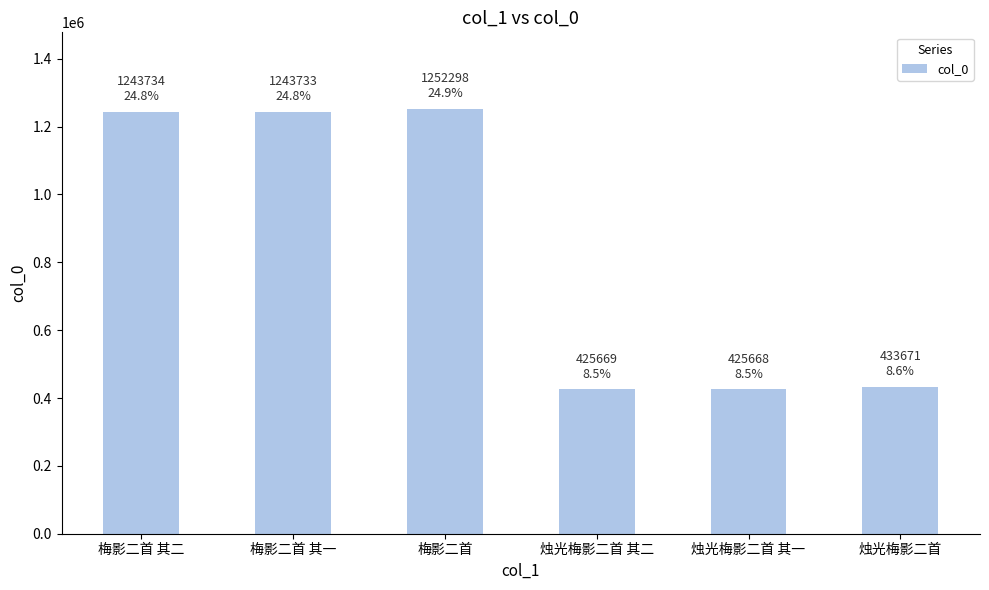

What is the change in value from 梅影二首 其二 to 烛光梅影二首?

-810063